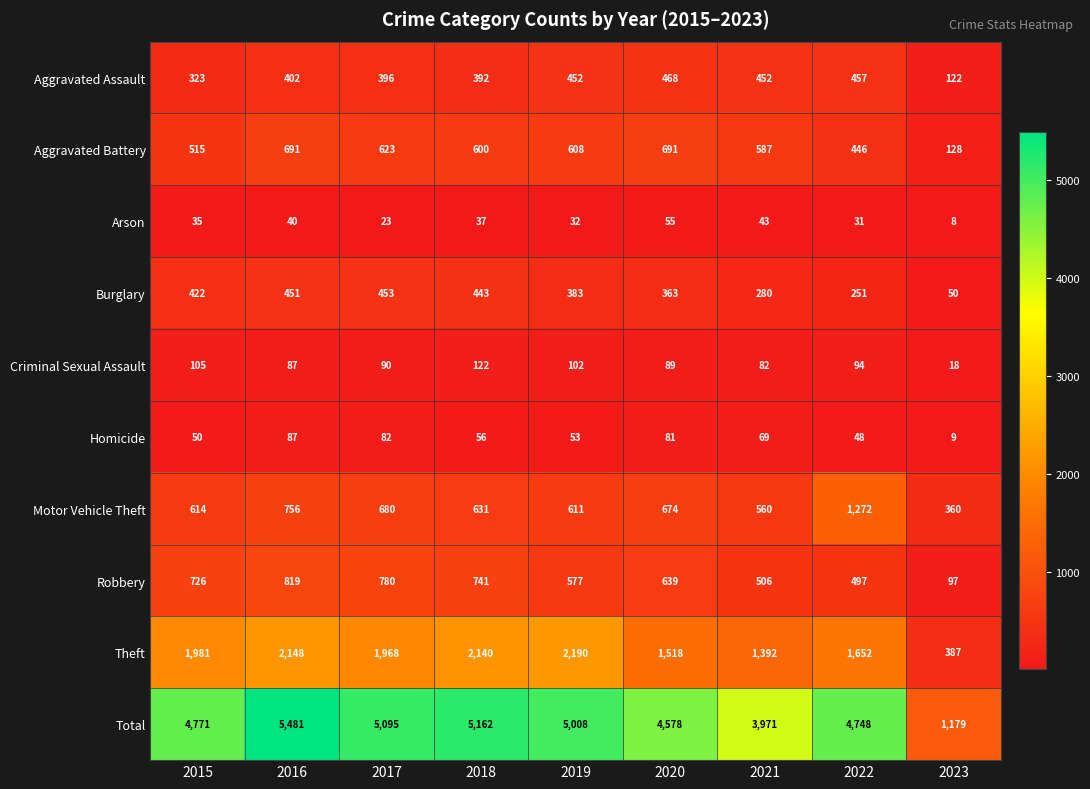

List the series in order of their peak value, highest first.

Total, Theft, Motor Vehicle Theft, Robbery, Aggravated Battery, Aggravated Assault, Burglary, Criminal Sexual Assault, Homicide, Arson